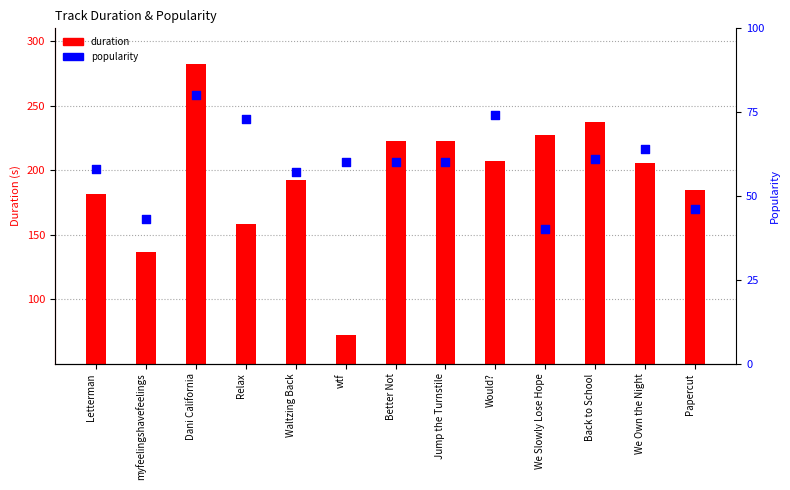

Is the value of popularity at Letterman greater than the value of duration at Would??

No